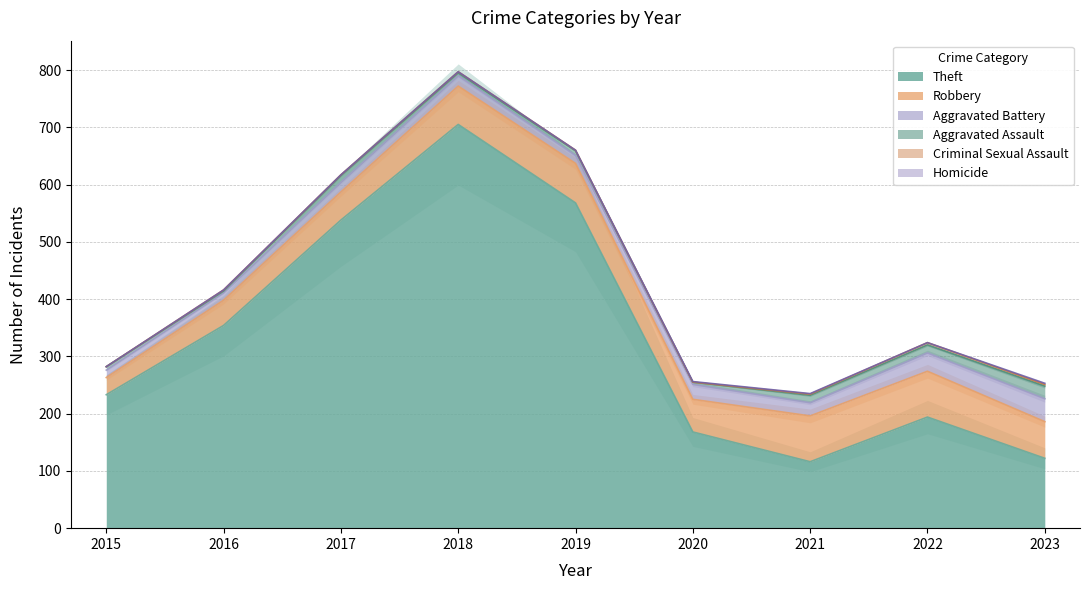

Is the value of Homicide at 2018 greater than the value of Theft at 2019?

No